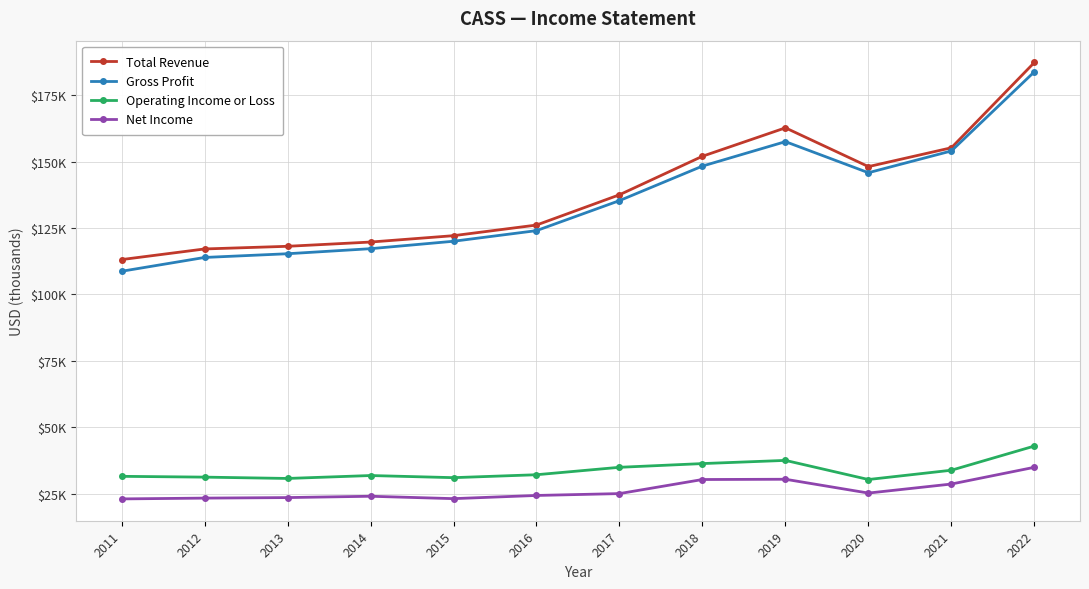

Which series has the largest total across all categories?

Total Revenue